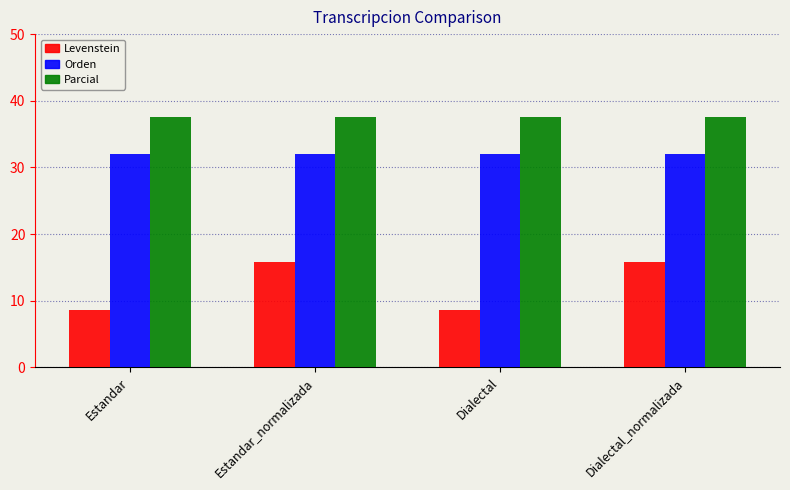

Reading left to right, list all the values displayed in this chart.

Levenstein: 8.7	15.8	8.7	15.8
Orden: 32.0	32.0	32.0	32.0
Parcial: 37.5	37.5	37.5	37.5